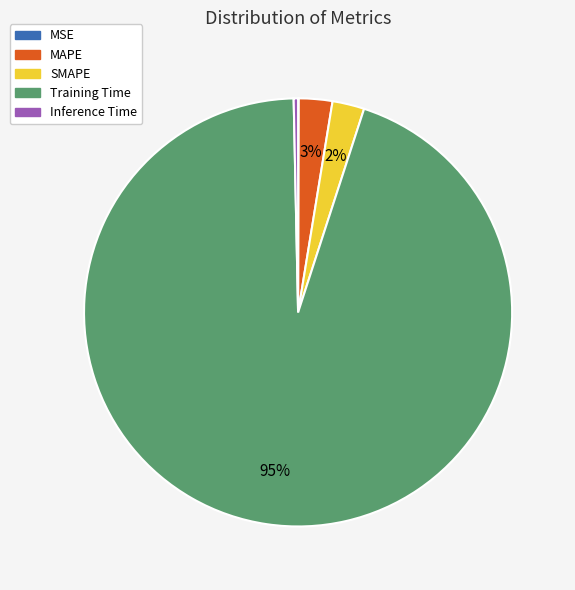

Is it true that Inference Time is 0% of the pie?

True